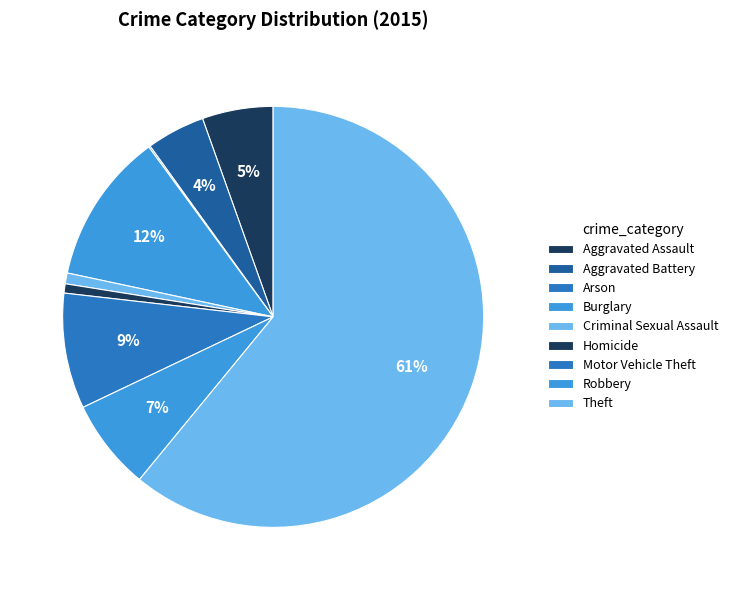

True or false: Burglary accounts for 19% of the total.

False